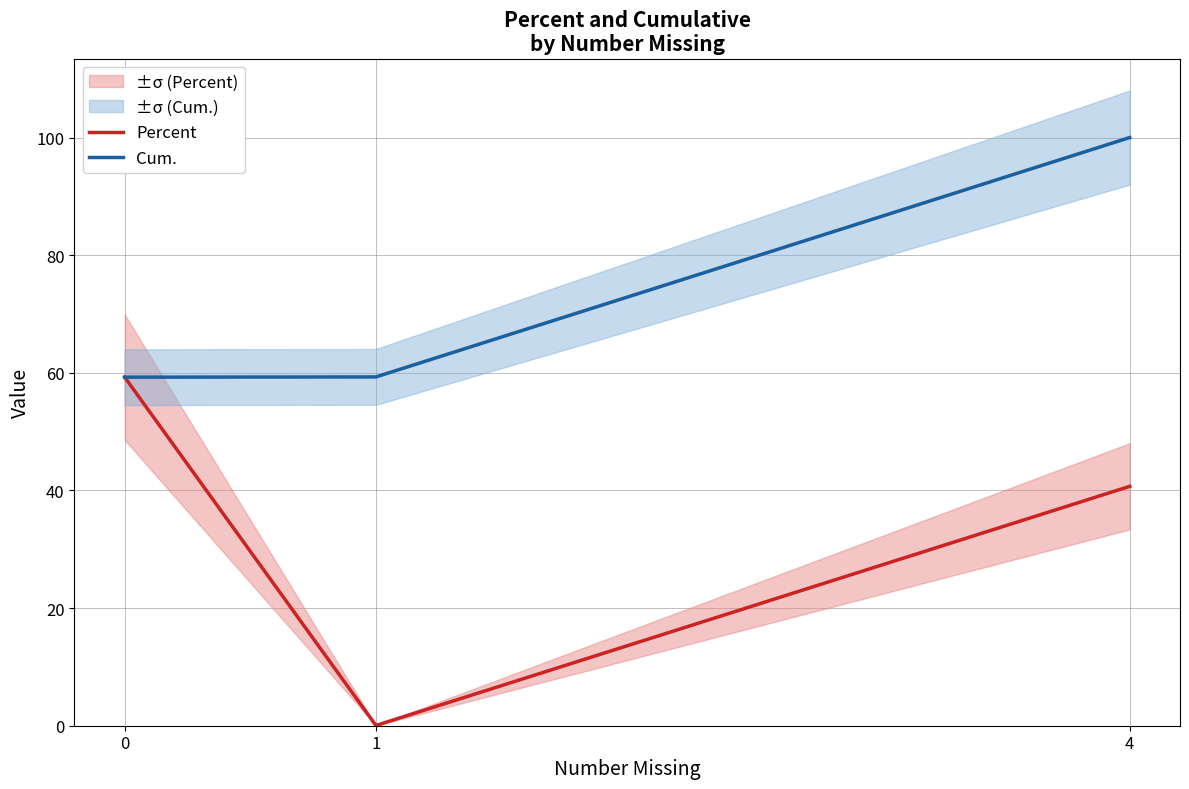

Is it true that Percent equals 0.0 at 1?

True